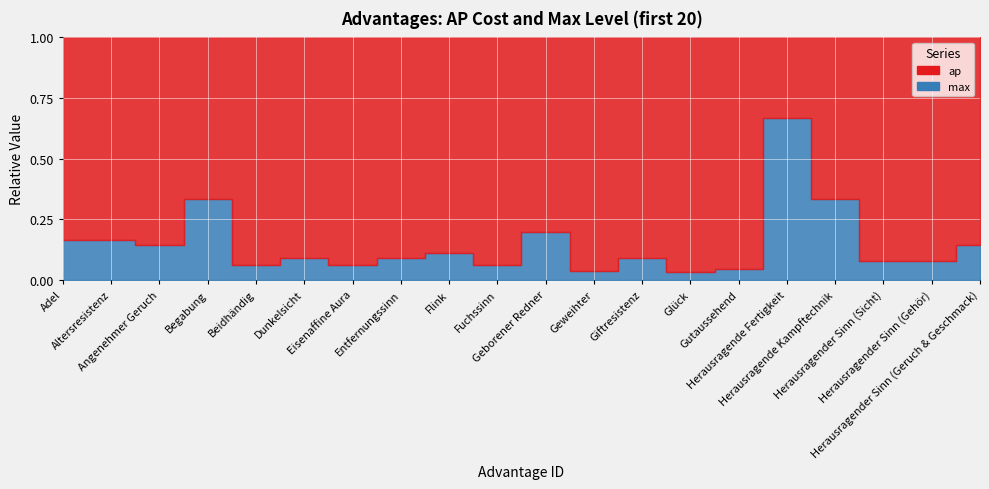

Which category has the highest value in the max series?

16